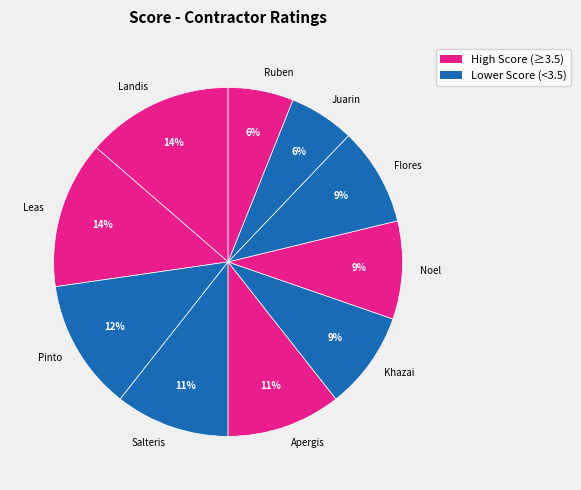

Does any single category account for the majority?

No